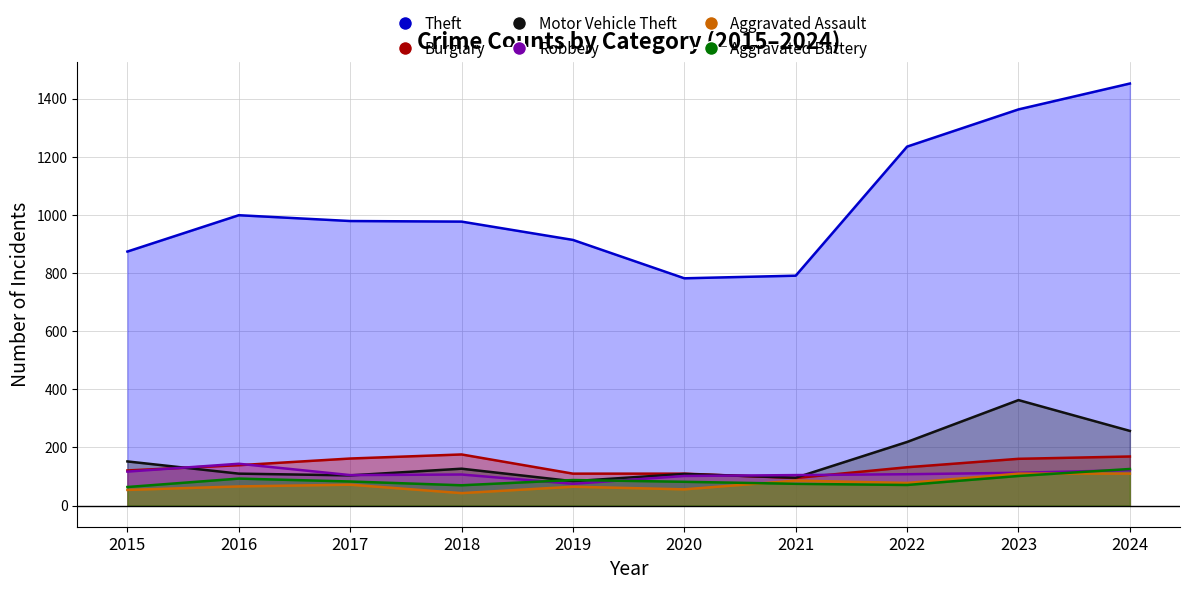

How many interior local valleys does the Motor Vehicle Theft series have?

3